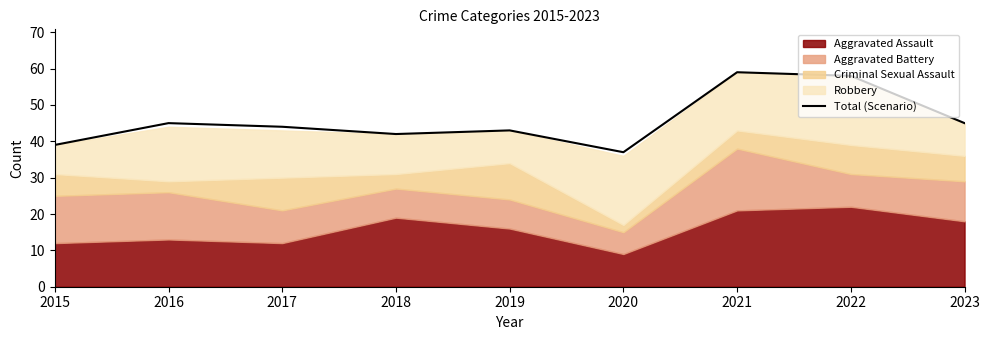

Reading left to right, transcribe all the data shown in this chart.

2015=39	2016=45	2017=44	2018=42	2019=43	2020=37	2021=59	2022=58	2023=45